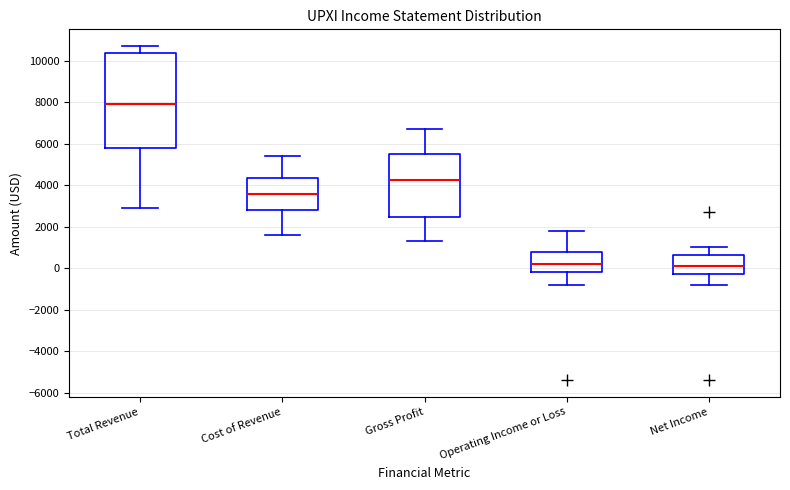

Reading left to right, transcribe this box plot: for each box, give where its median line is, the range the box spans, and where its two whiskers end, as read against the y-axis. The values are not printed on the chart, so give them approximately, as read against the axis.

Total Revenue: median 8000, box 5800 to 10400, whiskers 3000 to 10800
Cost of Revenue: median 3600, box 2800 to 4400, whiskers 1600 to 5400
Gross Profit: median 4200, box 2400 to 5600, whiskers 1400 to 6800
Operating Income or Loss: median 200, box -200 to 800, whiskers -800 to 1800
Net Income: median 200, box -200 to 600, whiskers -800 to 1000